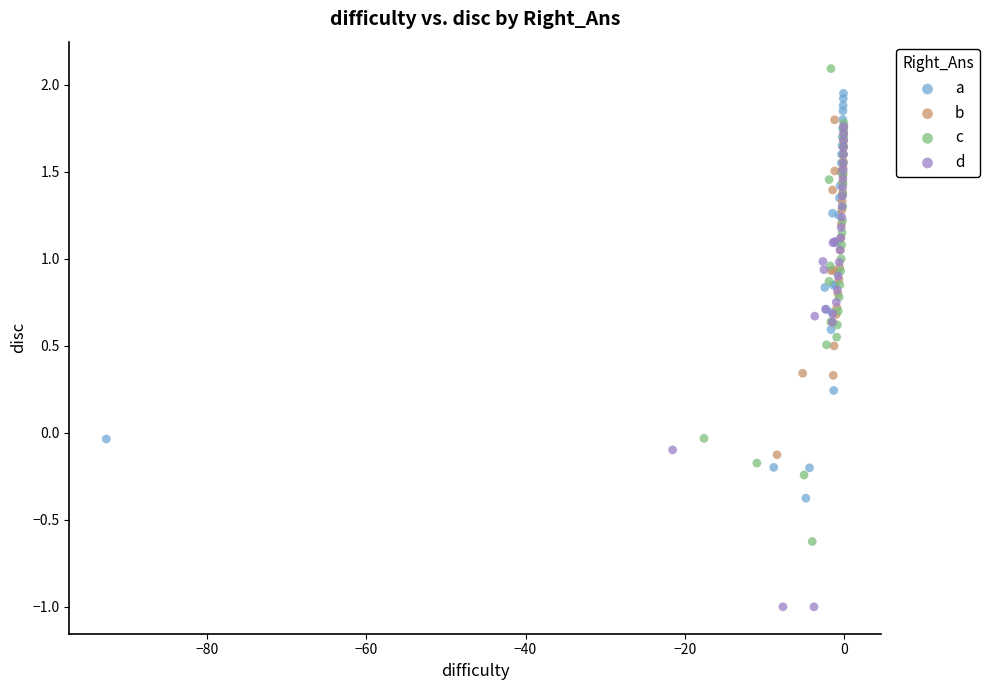

Which series contains the highest Y value?

c